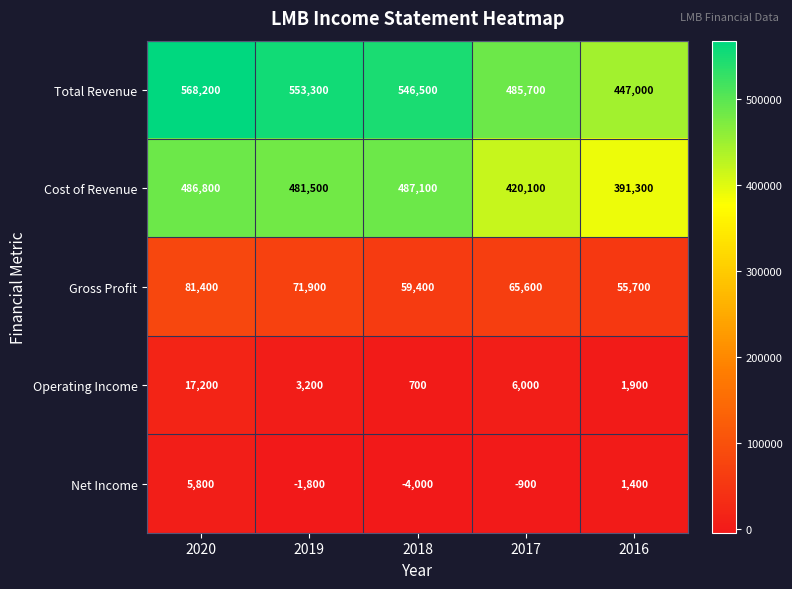

What is the sum of all Gross Profit values?

334000